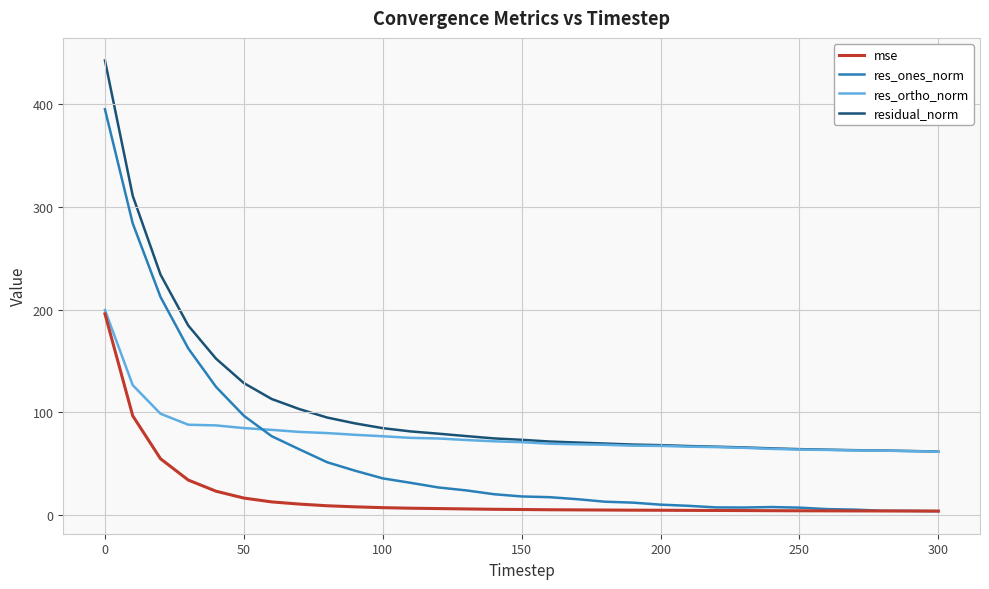

List the series in order of their overall mean, highest first.

residual_norm, res_ortho_norm, res_ones_norm, mse